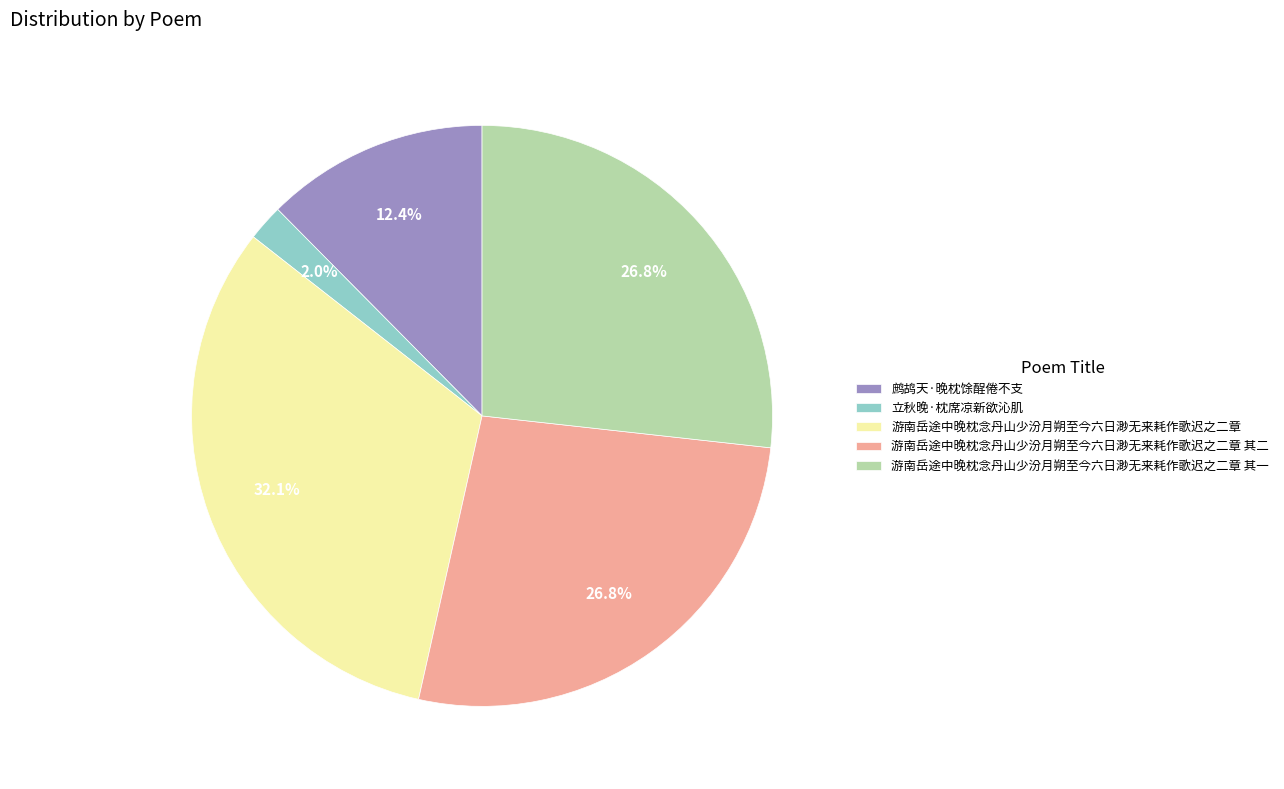

To the nearest percent, what is the average slice percentage?

20%